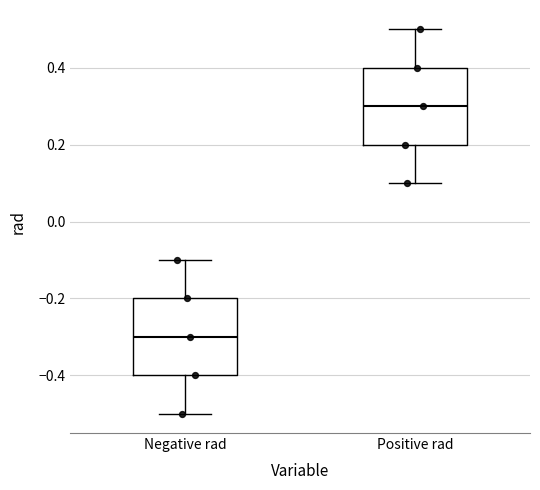

Where does the upper whisker of the box for Positive rad end on the y-axis? The values are not printed on the chart, so give them approximately, as read against the axis.

0.5